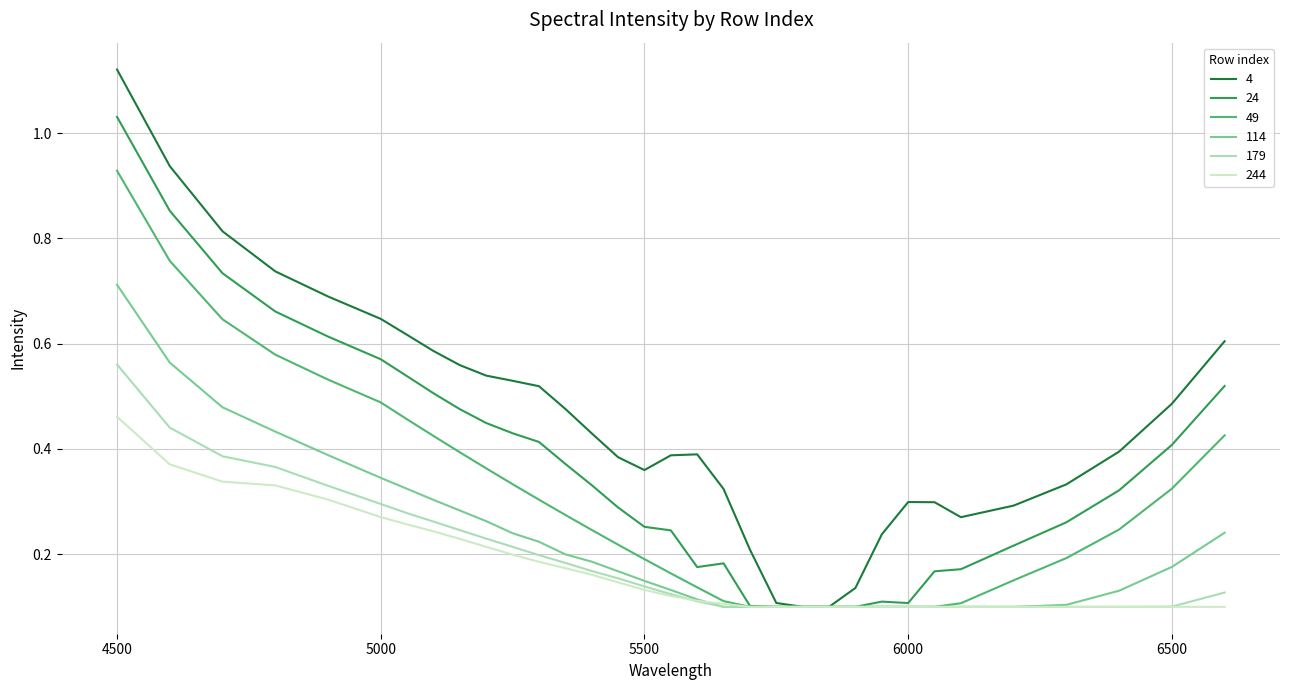

Which series has the largest range (max minus min)?

4